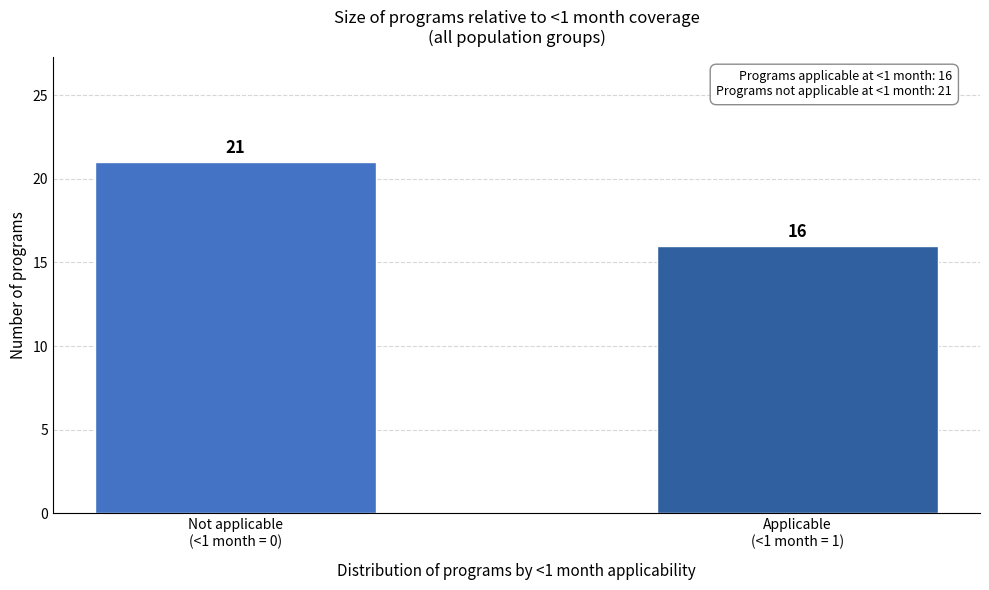

Reading right to left, extract all data points from this chart.

16	21